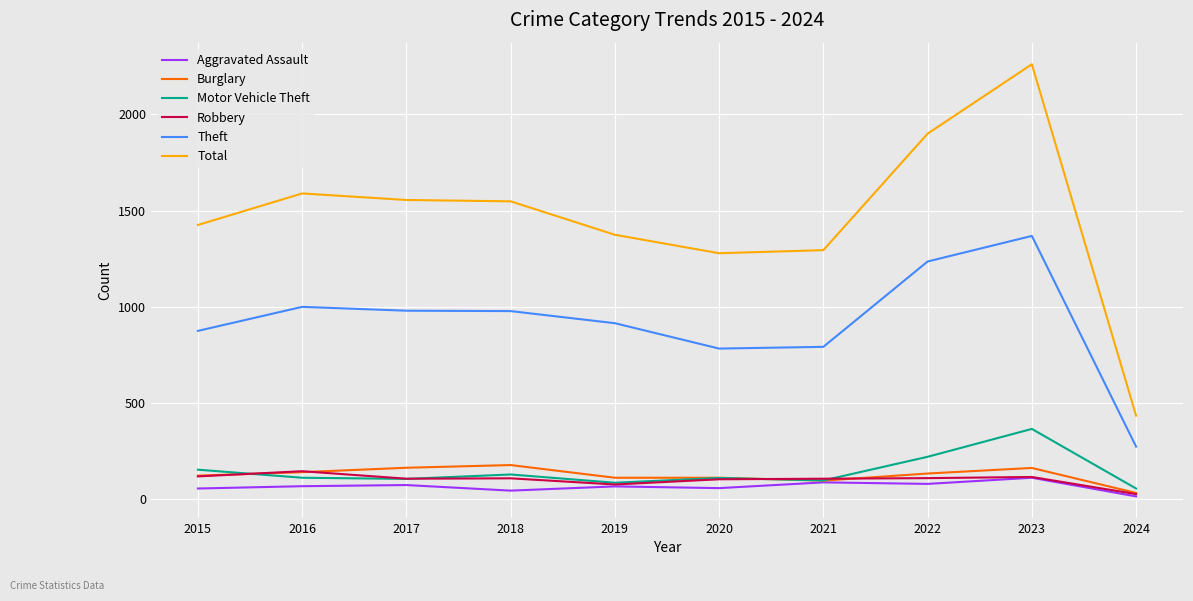

Which series changed the most between 2023 and 2024?

Total